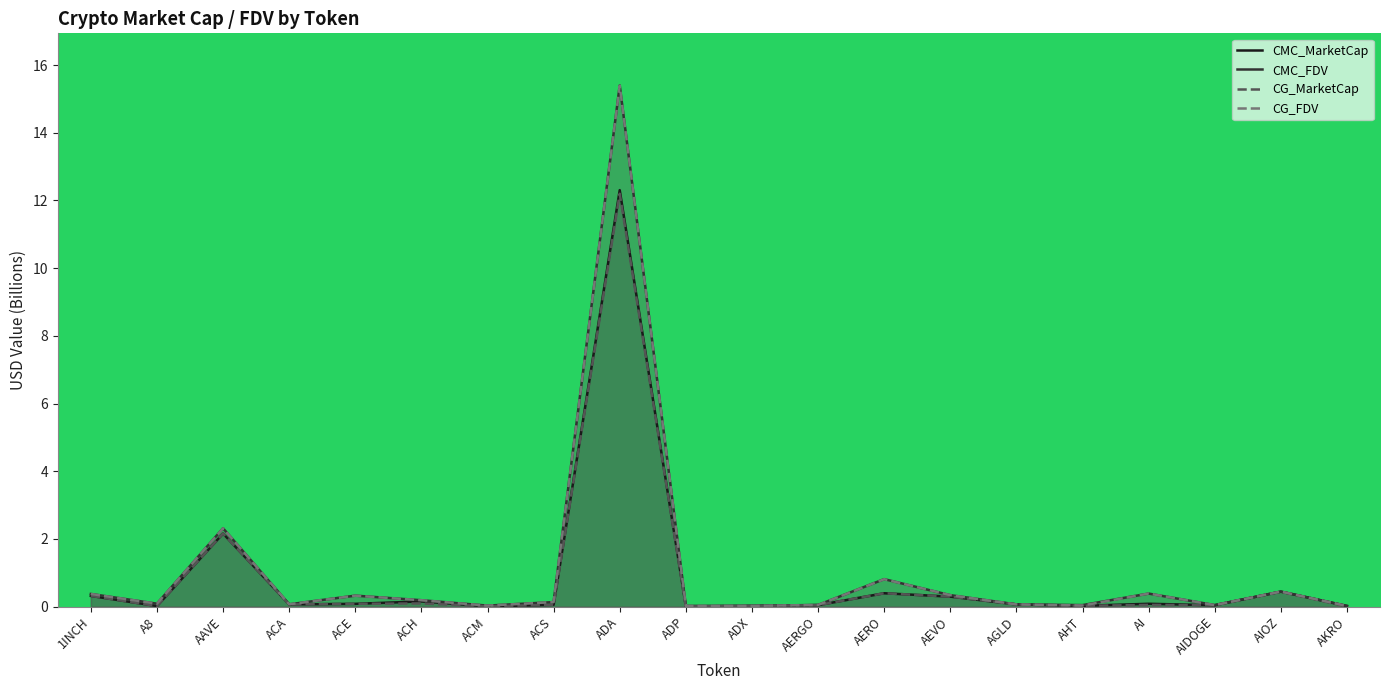

What is the label of the 6th point from the left?

ACH